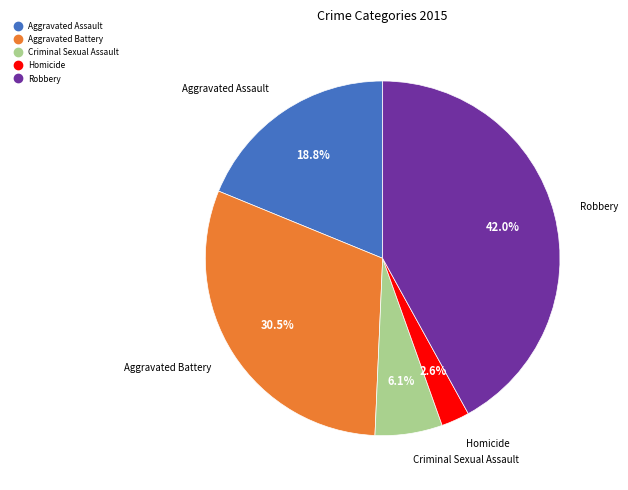

Does any single category account for the majority?

No